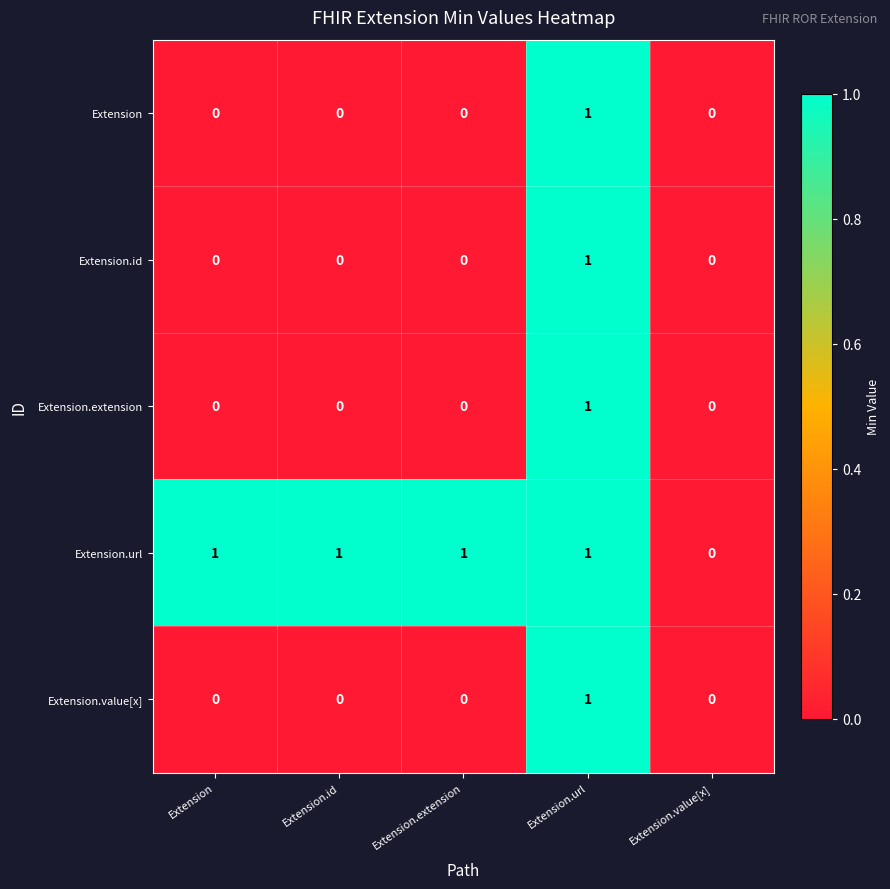

Count the Extension.value[x] values in the range 0 to 1.

5